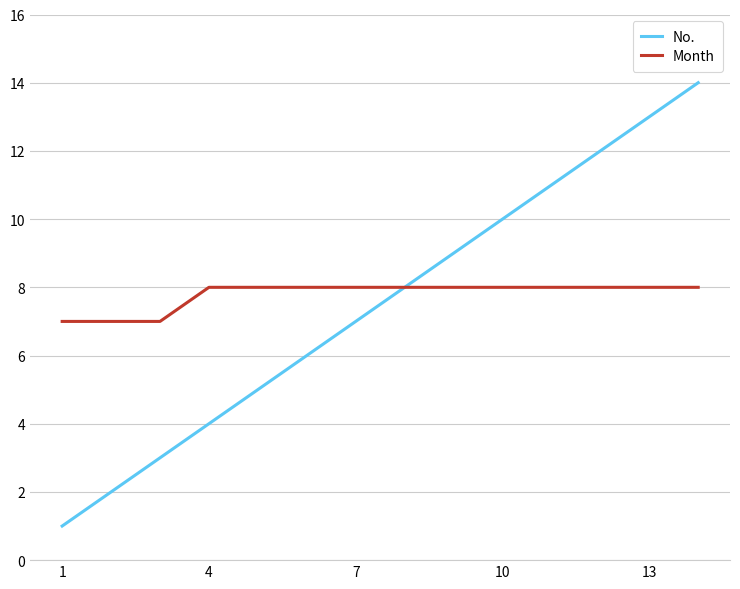

Which series has the largest range (max minus min)?

No.